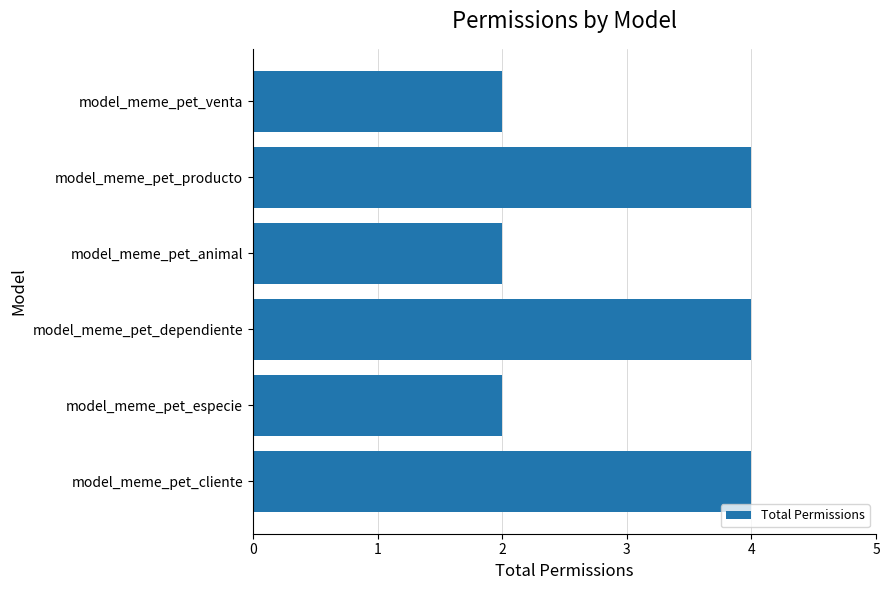

What is the sum of all values?

18